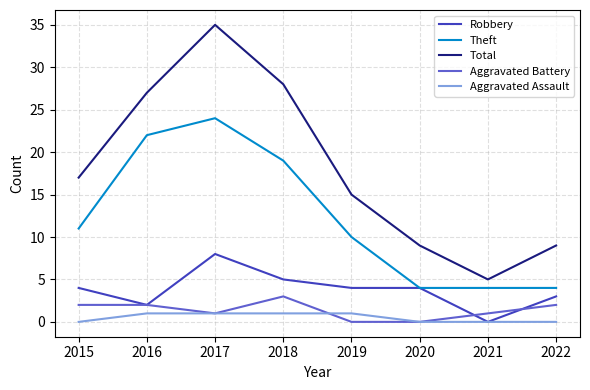

What is the difference between the second highest and minimum values in the Total series?

23